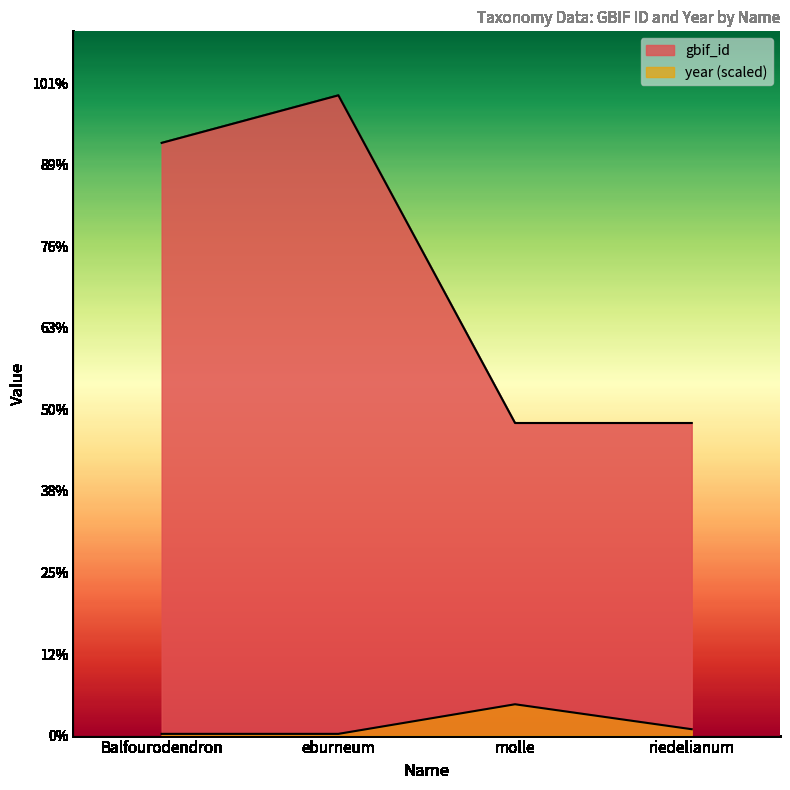

At how many categories does at least one series exceed 4881014?

2